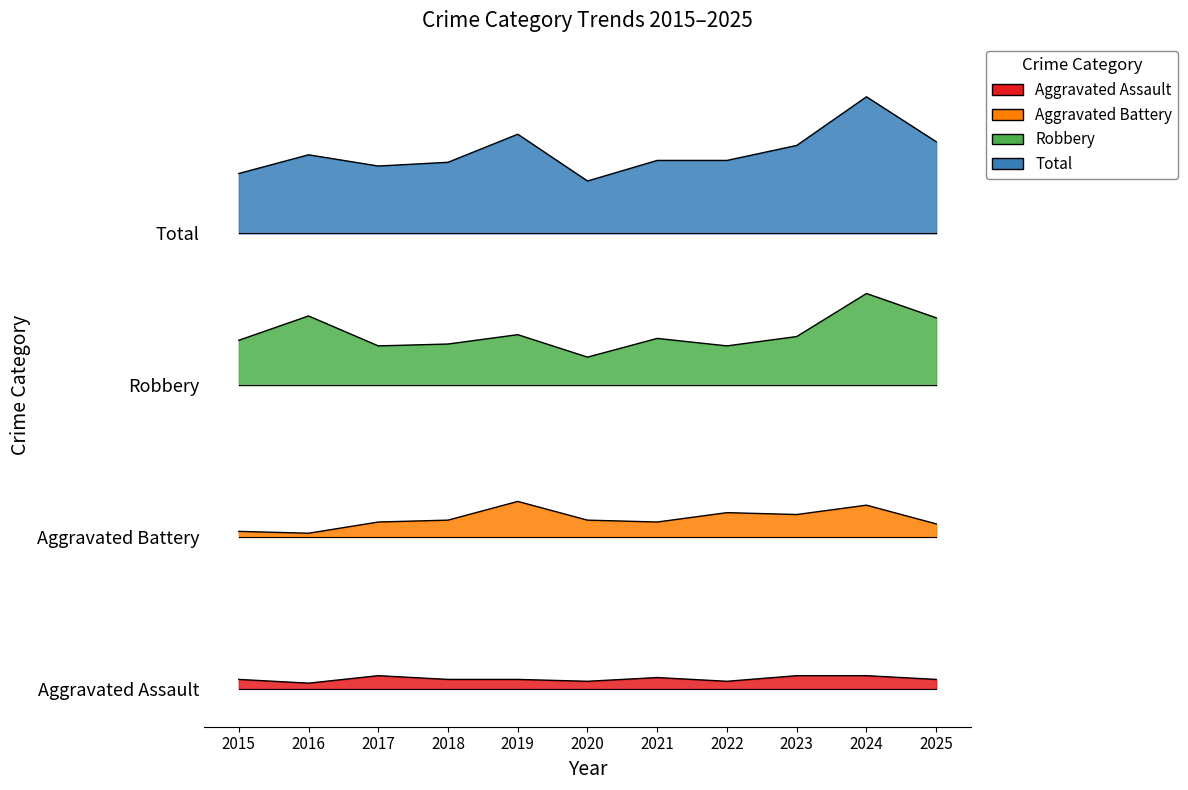

Reading left to right, list all the values displayed in this chart.

Aggravated Assault: 2015=0.1	2016=0.0	2017=0.1	2018=0.1	2019=0.1	2020=0.1	2021=0.1	2022=0.1	2023=0.1	2024=0.1	2025=0.1
Aggravated Battery: 2015=1.2	2016=1.2	2017=1.3	2018=1.3	2019=1.5	2020=1.3	2021=1.3	2022=1.4	2023=1.4	2024=1.5	2025=1.3
Robbery: 2015=2.8	2016=2.9	2017=2.7	2018=2.7	2019=2.8	2020=2.6	2021=2.8	2022=2.7	2023=2.8	2024=3.1	2025=2.9
Total: 2015=4.1	2016=4.2	2017=4.1	2018=4.2	2019=4.4	2020=4.0	2021=4.2	2022=4.2	2023=4.3	2024=4.7	2025=4.3